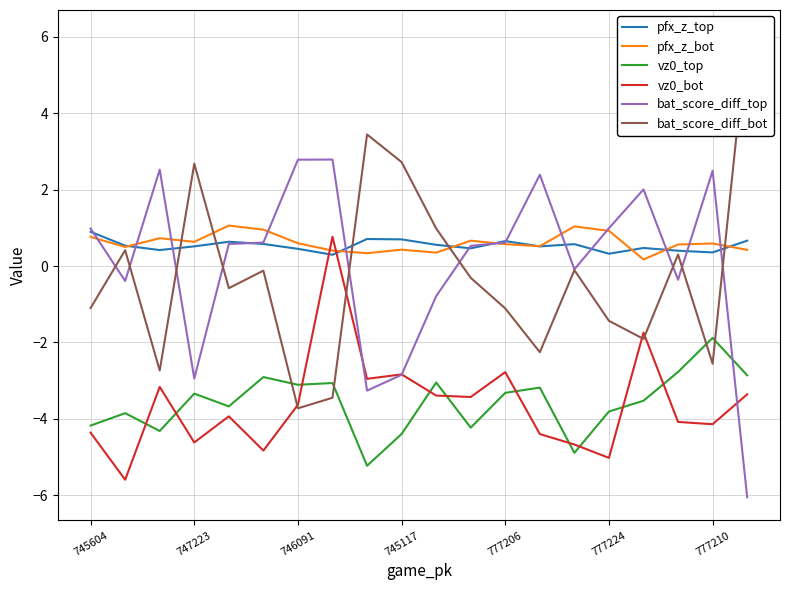

In bat_score_diff_top, how many points are higher than both neighbors (excluding endpoints)?

5